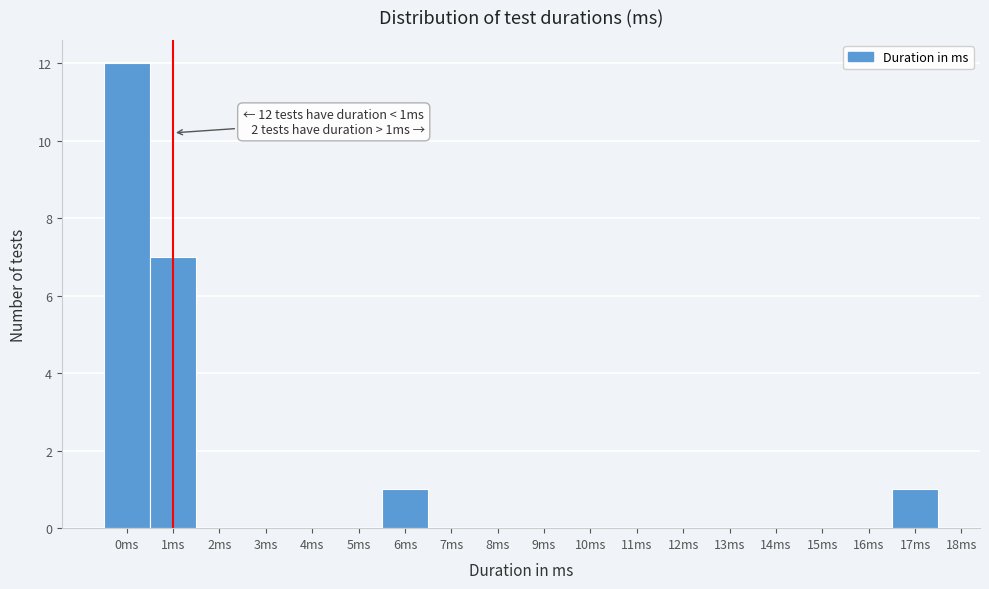

Over which range of the x-axis is the bar tallest?

-0.5 to 0.5